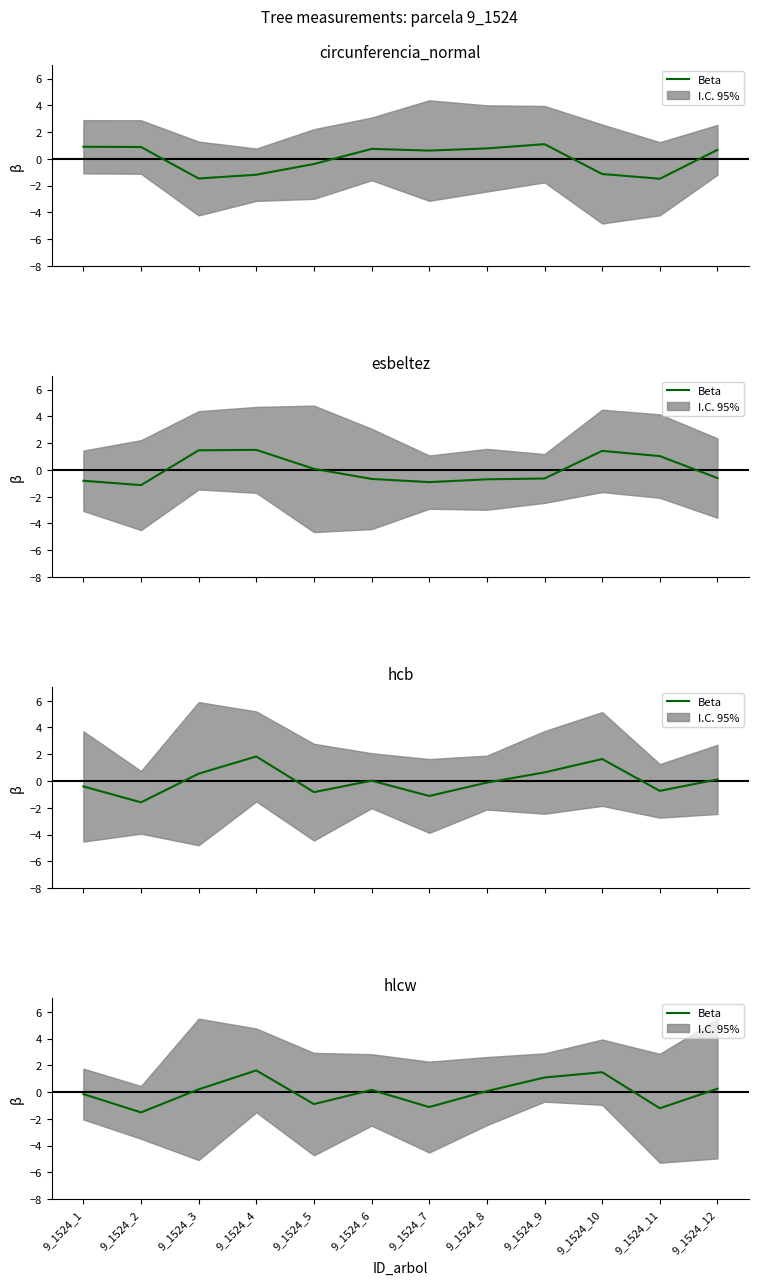

Where is the first local maximum?

9_1524_4